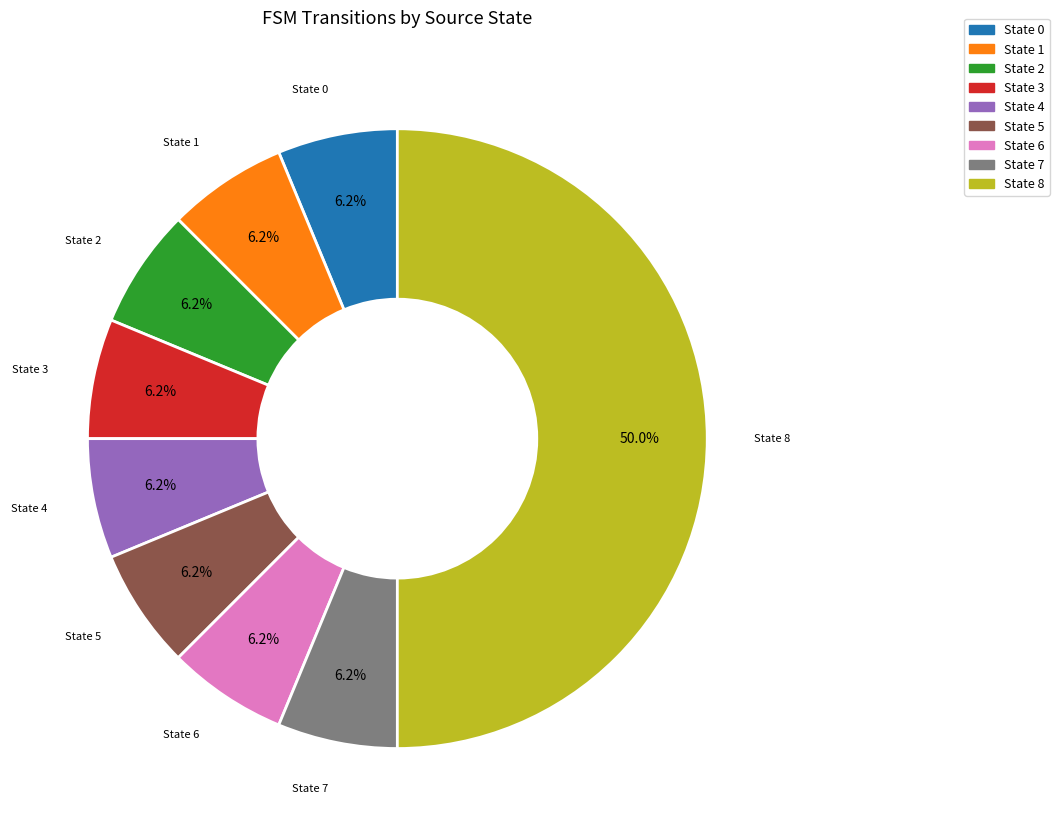

To the nearest percent, what is the average slice percentage?

11%